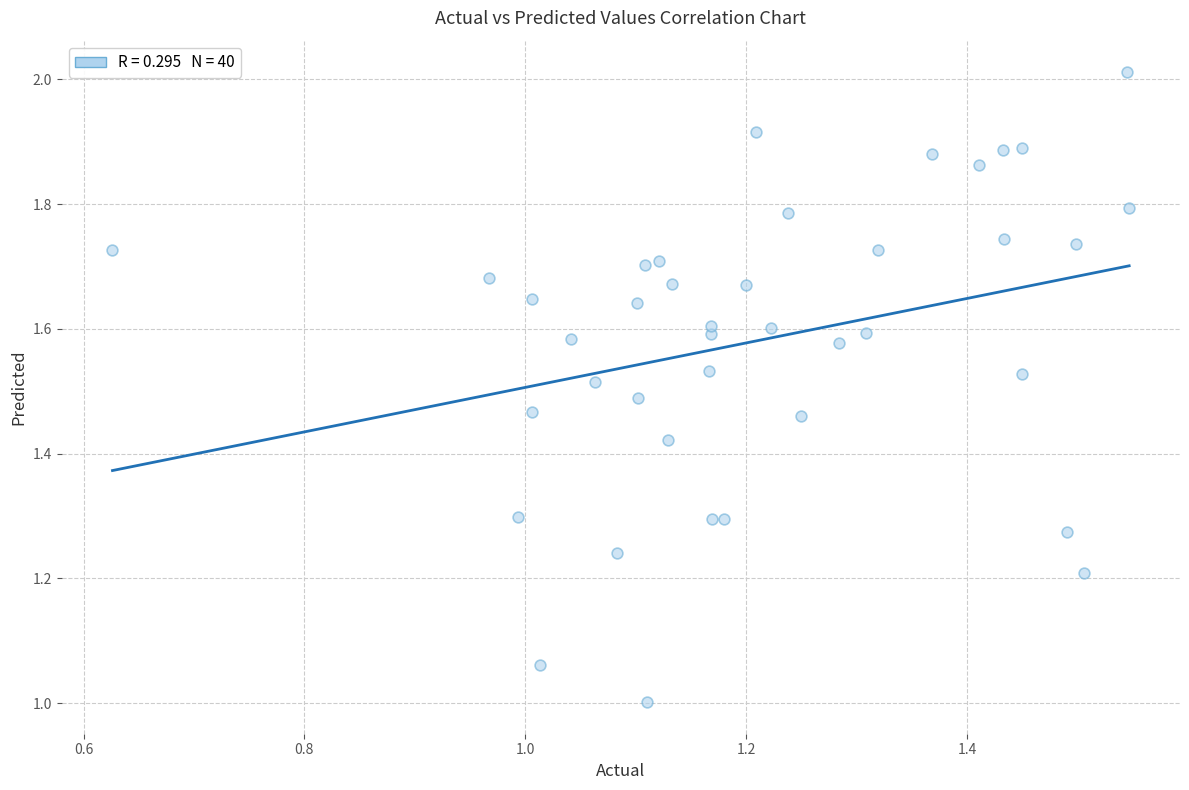

What is the range of Y values (max minus min)?

1.0